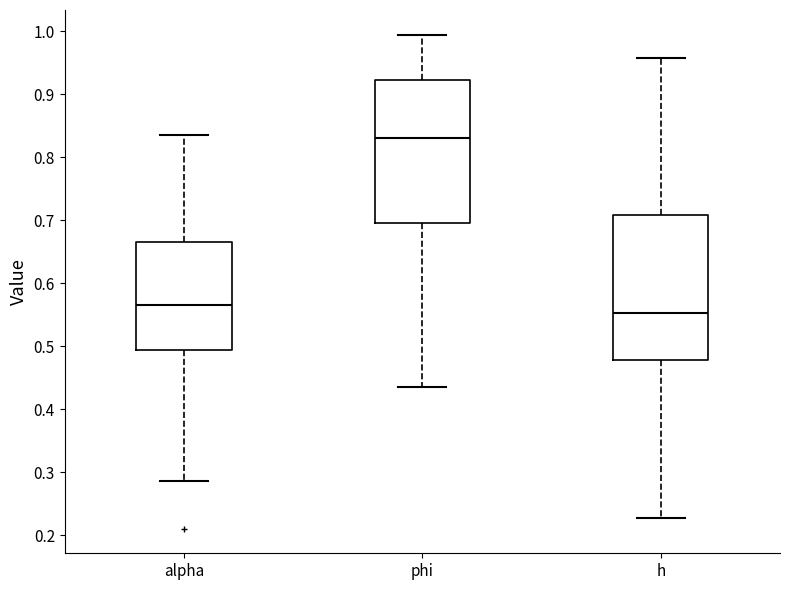

Where is the lower edge of the box for phi on the y-axis? The values are not printed on the chart, so give them approximately, as read against the axis.

0.70